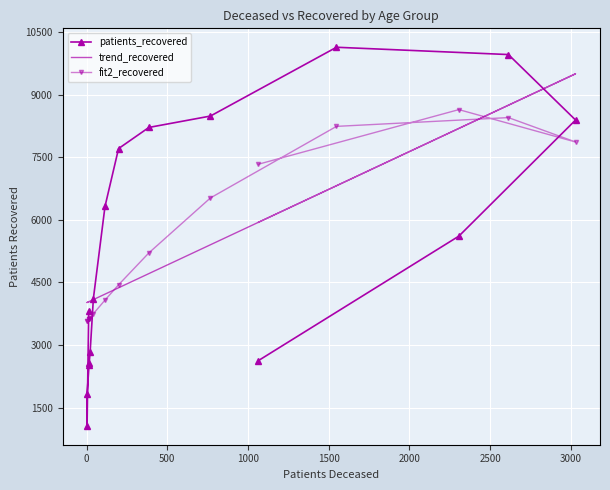

What is the maximum value shown in the chart?

10142.0